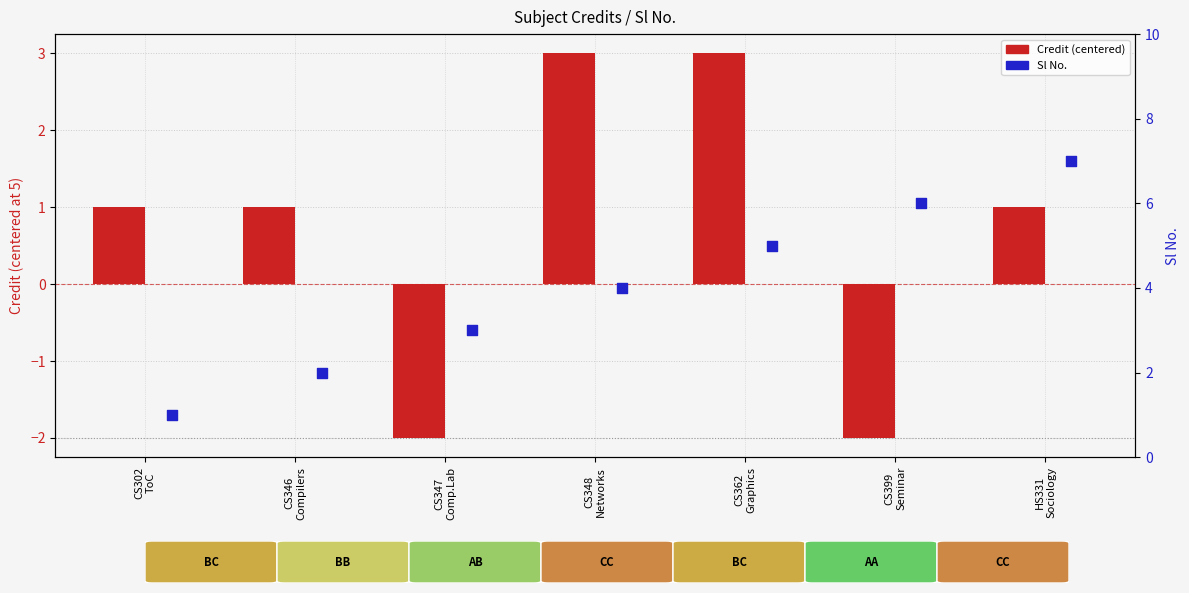

Which series has the largest Y range (max minus min)?

Sl No.